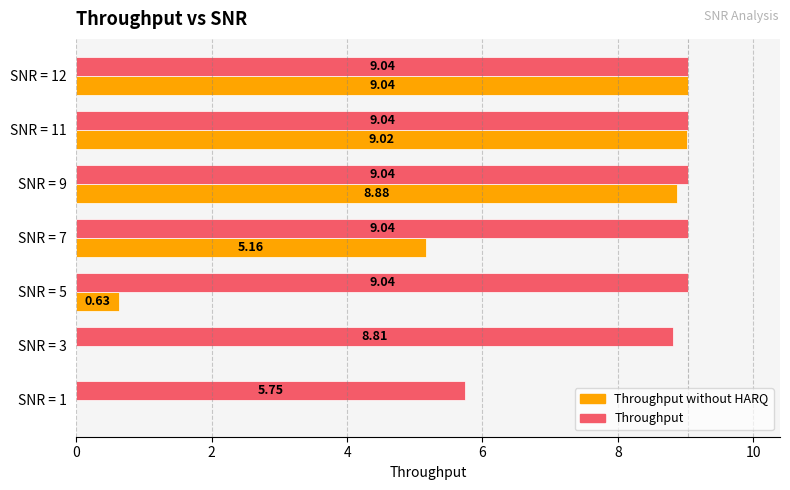

At which category is the sum across all series the highest?

SNR = 12